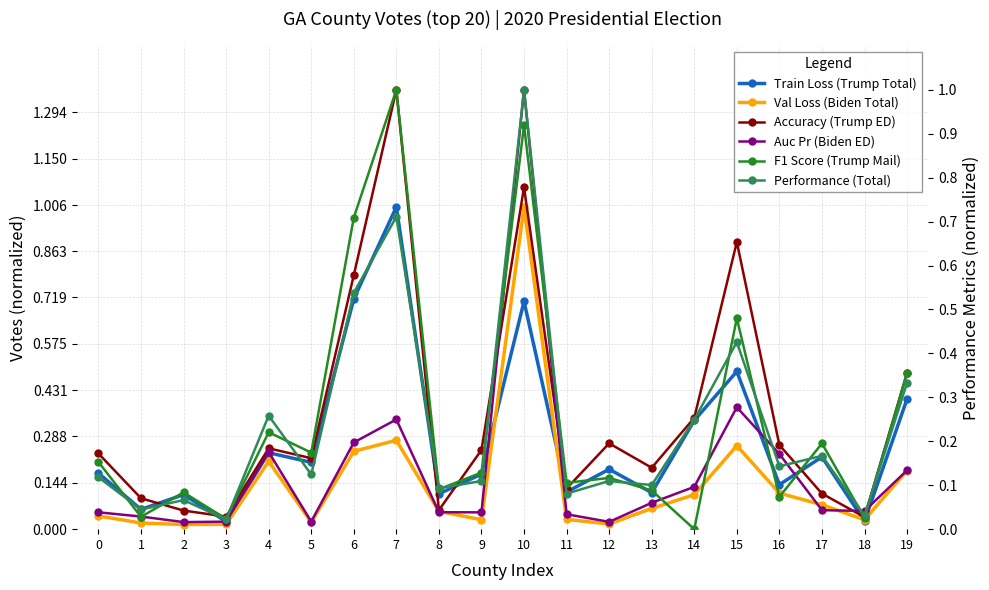

Is this an area chart (filled region under the line)?

No